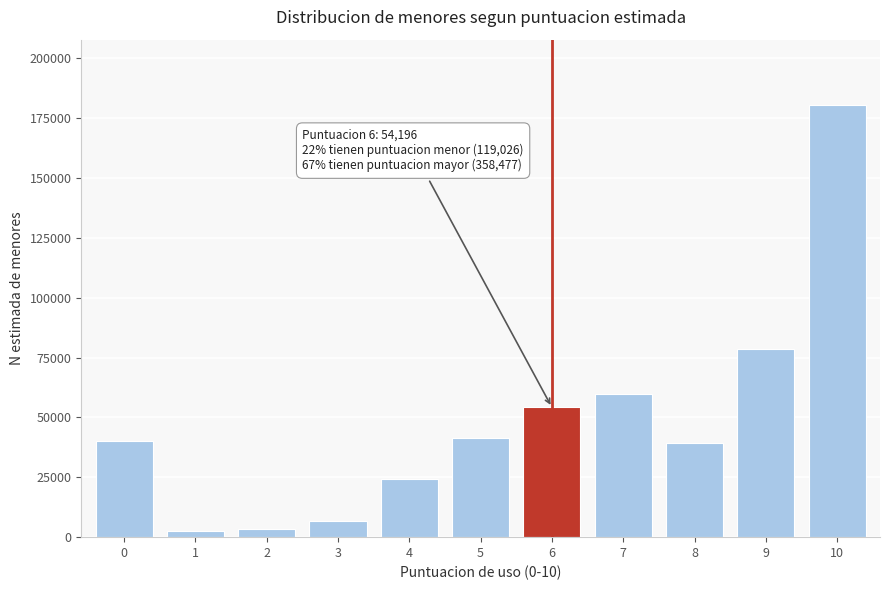

What is the value of the 6th bar from the left?

41473